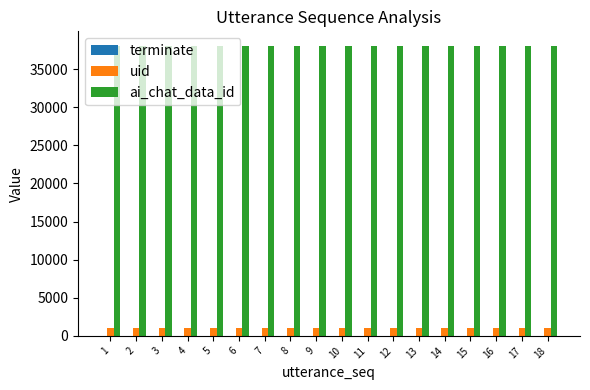

The value of ai_chat_data_id at 14 is 66905. True or false?

False